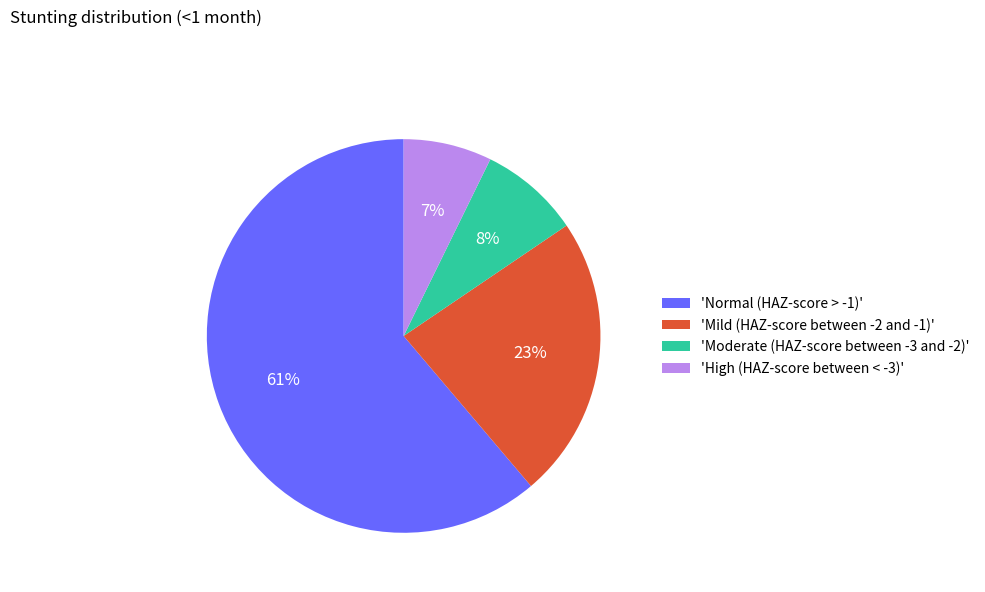

How many segments does this pie chart have?

4